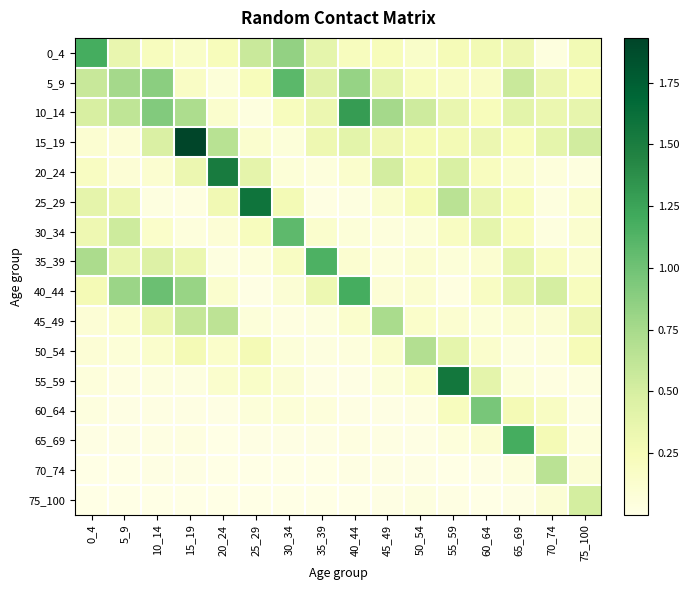

Reading right to left, list all the values displayed in this chart.

0_4: 75_100=0.3	70_74=0.0	65_69=0.3	60_64=0.3	55_59=0.3	50_54=0.2	45_49=0.2	40_44=0.2	35_39=0.4	30_34=0.8	25_29=0.6	20_24=0.2	15_19=0.2	10_14=0.2	5_9=0.4	0_4=1.2
5_9: 75_100=0.3	70_74=0.3	65_69=0.6	60_64=0.2	55_59=0.2	50_54=0.2	45_49=0.4	40_44=0.8	35_39=0.4	30_34=1.1	25_29=0.2	20_24=0.1	15_19=0.2	10_14=0.9	5_9=0.8	0_4=0.6
10_14: 75_100=0.4	70_74=0.3	65_69=0.4	60_64=0.2	55_59=0.4	50_54=0.5	45_49=0.8	40_44=1.3	35_39=0.3	30_34=0.2	25_29=0.0	20_24=0.1	15_19=0.7	10_14=0.9	5_9=0.6	0_4=0.5
15_19: 75_100=0.5	70_74=0.4	65_69=0.2	60_64=0.3	55_59=0.3	50_54=0.3	45_49=0.3	40_44=0.4	35_39=0.3	30_34=0.1	25_29=0.1	20_24=0.7	15_19=1.9	10_14=0.5	5_9=0.1	0_4=0.1
20_24: 75_100=0.0	70_74=0.1	65_69=0.1	60_64=0.2	55_59=0.5	50_54=0.3	45_49=0.5	40_44=0.1	35_39=0.0	30_34=0.1	25_29=0.4	20_24=1.5	15_19=0.3	10_14=0.1	5_9=0.1	0_4=0.2
25_29: 75_100=0.1	70_74=0.0	65_69=0.2	60_64=0.4	55_59=0.7	50_54=0.3	45_49=0.1	40_44=0.0	35_39=0.0	30_34=0.3	25_29=1.6	20_24=0.3	15_19=0.0	10_14=0.0	5_9=0.3	0_4=0.4
30_34: 75_100=0.1	70_74=0.0	65_69=0.2	60_64=0.4	55_59=0.2	50_54=0.1	45_49=0.0	40_44=0.1	35_39=0.1	30_34=1.1	25_29=0.2	20_24=0.1	15_19=0.1	10_14=0.1	5_9=0.5	0_4=0.3
35_39: 75_100=0.1	70_74=0.2	65_69=0.4	60_64=0.1	55_59=0.1	50_54=0.1	45_49=0.1	40_44=0.1	35_39=1.2	30_34=0.2	25_29=0.1	20_24=0.0	15_19=0.3	10_14=0.4	5_9=0.4	0_4=0.7
40_44: 75_100=0.2	70_74=0.5	65_69=0.4	60_64=0.2	55_59=0.0	50_54=0.1	45_49=0.1	40_44=1.2	35_39=0.3	30_34=0.1	25_29=0.0	20_24=0.1	15_19=0.8	10_14=1.0	5_9=0.8	0_4=0.3
45_49: 75_100=0.3	70_74=0.1	65_69=0.1	60_64=0.1	55_59=0.1	50_54=0.1	45_49=0.7	40_44=0.1	35_39=0.0	30_34=0.0	25_29=0.1	20_24=0.6	15_19=0.6	10_14=0.3	5_9=0.1	0_4=0.1
50_54: 75_100=0.2	70_74=0.1	65_69=0.0	60_64=0.1	55_59=0.4	50_54=0.7	45_49=0.1	40_44=0.0	35_39=0.0	30_34=0.1	25_29=0.3	20_24=0.1	15_19=0.3	10_14=0.1	5_9=0.1	0_4=0.1
55_59: 75_100=0.0	70_74=0.0	65_69=0.1	60_64=0.4	55_59=1.6	50_54=0.1	45_49=0.1	40_44=0.0	35_39=0.0	30_34=0.1	25_29=0.2	20_24=0.1	15_19=0.0	10_14=0.0	5_9=0.0	0_4=0.1
60_64: 75_100=0.0	70_74=0.2	65_69=0.3	60_64=1.0	55_59=0.2	50_54=0.0	45_49=0.0	40_44=0.0	35_39=0.1	30_34=0.1	25_29=0.1	20_24=0.0	15_19=0.0	10_14=0.0	5_9=0.0	0_4=0.0
65_69: 75_100=0.1	70_74=0.3	65_69=1.2	60_64=0.1	55_59=0.1	50_54=0.0	45_49=0.0	40_44=0.0	35_39=0.0	30_34=0.0	25_29=0.0	20_24=0.0	15_19=0.0	10_14=0.0	5_9=0.0	0_4=0.0
70_74: 75_100=0.1	70_74=0.7	65_69=0.0	60_64=0.0	55_59=0.0	50_54=0.0	45_49=0.0	40_44=0.0	35_39=0.0	30_34=0.0	25_29=0.0	20_24=0.0	15_19=0.0	10_14=0.0	5_9=0.0	0_4=0.0
75_100: 75_100=0.5	70_74=0.1	65_69=0.0	60_64=0.0	55_59=0.0	50_54=0.0	45_49=0.0	40_44=0.0	35_39=0.0	30_34=0.0	25_29=0.0	20_24=0.0	15_19=0.0	10_14=0.0	5_9=0.0	0_4=0.0